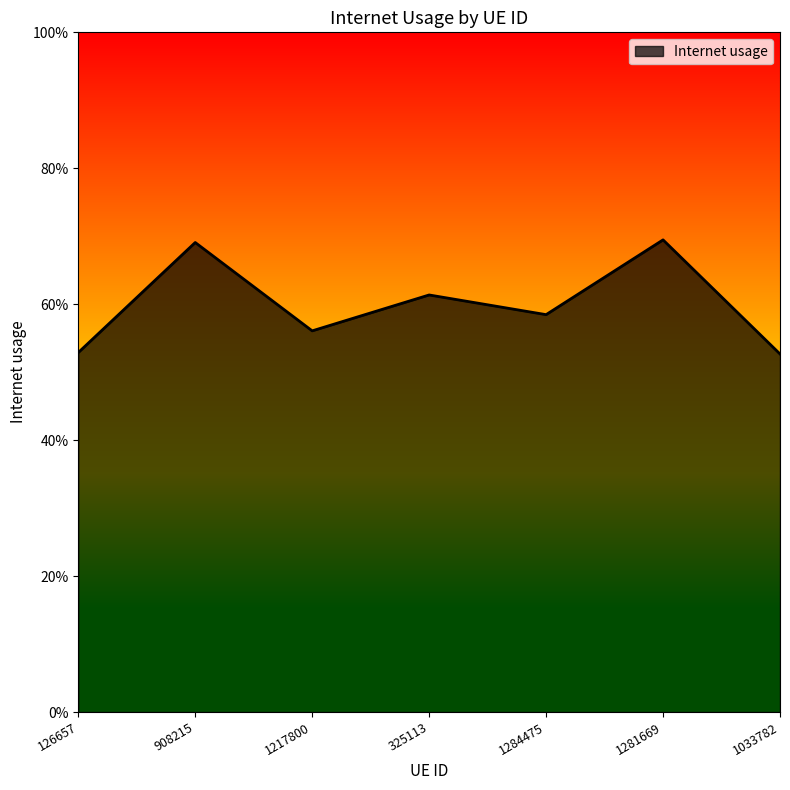

What is the value of the 1st point from the left?

0.5